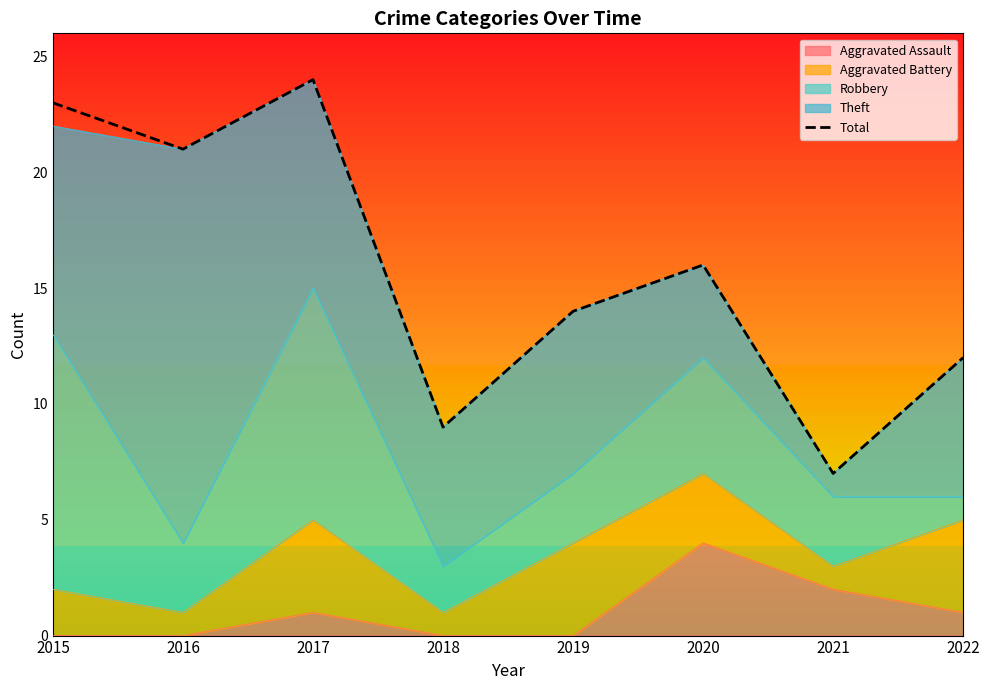

Rank the categories by value from highest to lowest.

2017, 2015, 2016, 2020, 2019, 2022, 2018, 2021